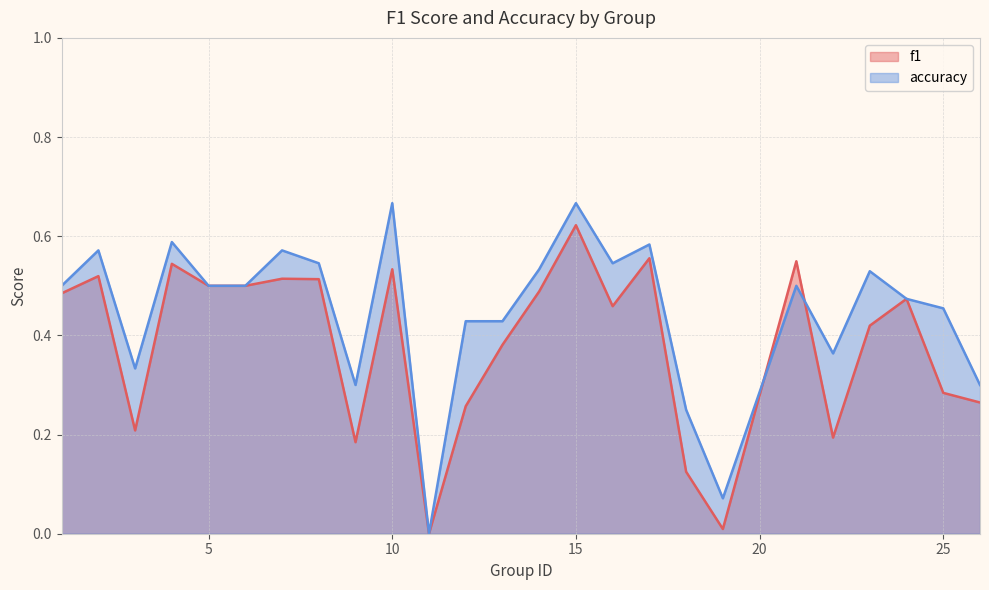

Where do f1 and accuracy first cross each other?

19 and 21